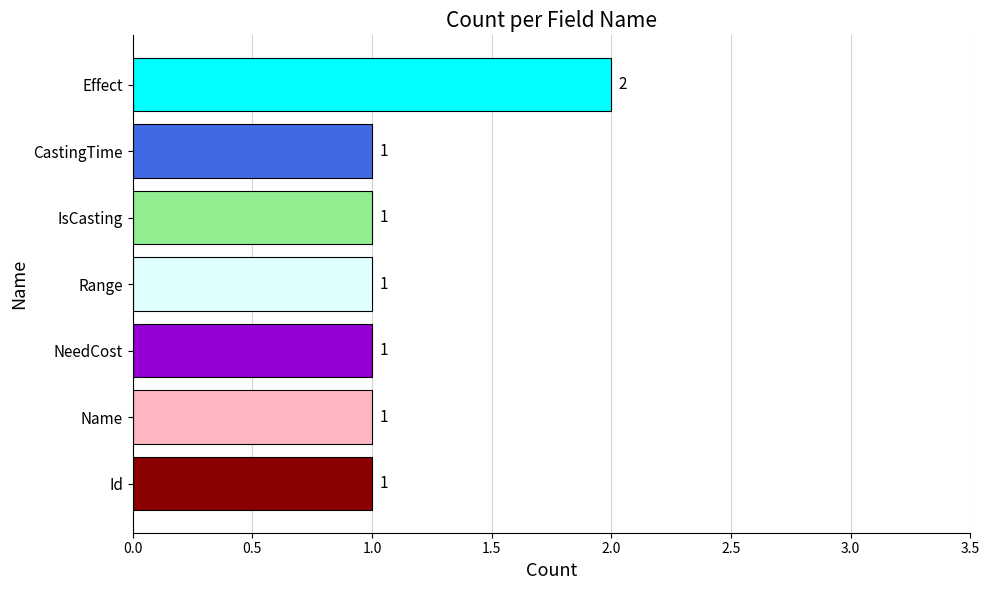

What is the ratio of the value at Name to the value at NeedCost?

1.0